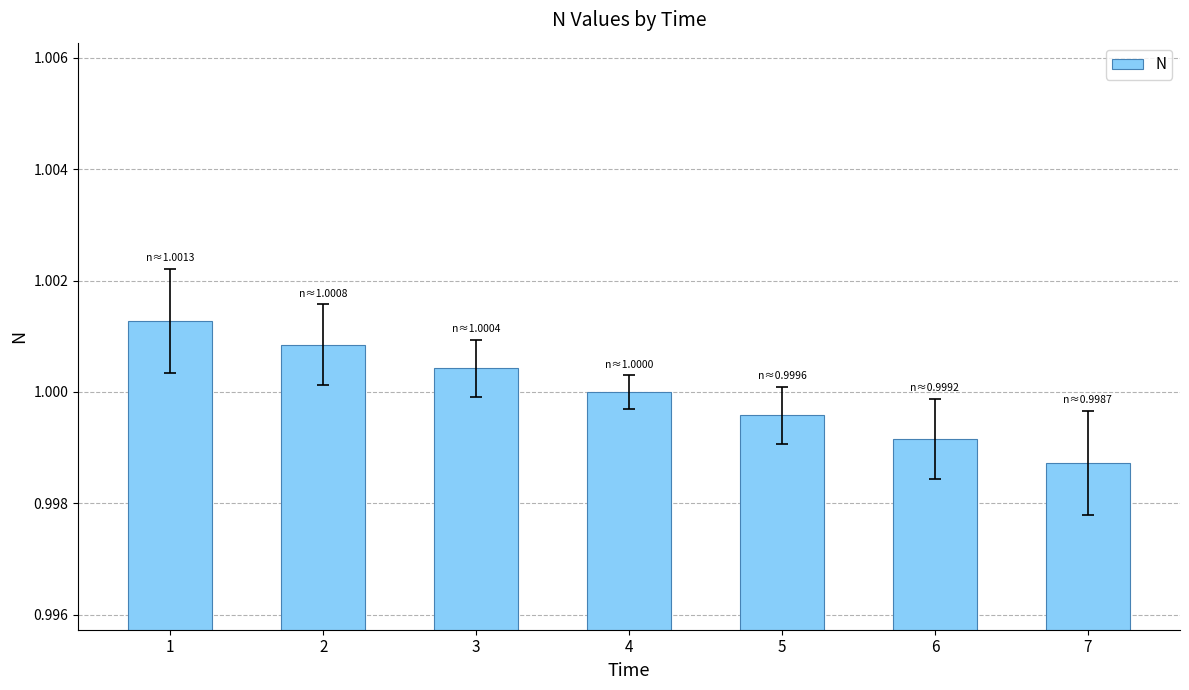

The value at 1 is 1.0. True or false?

True